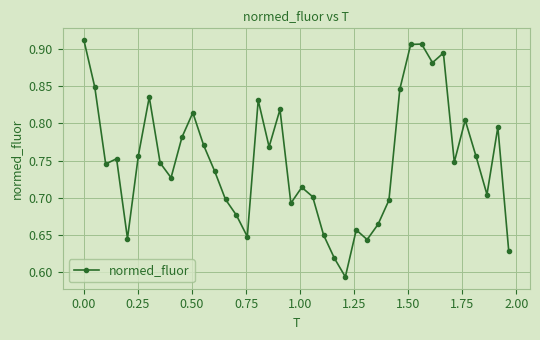

What is the difference between the maximum and minimum values?

0.3